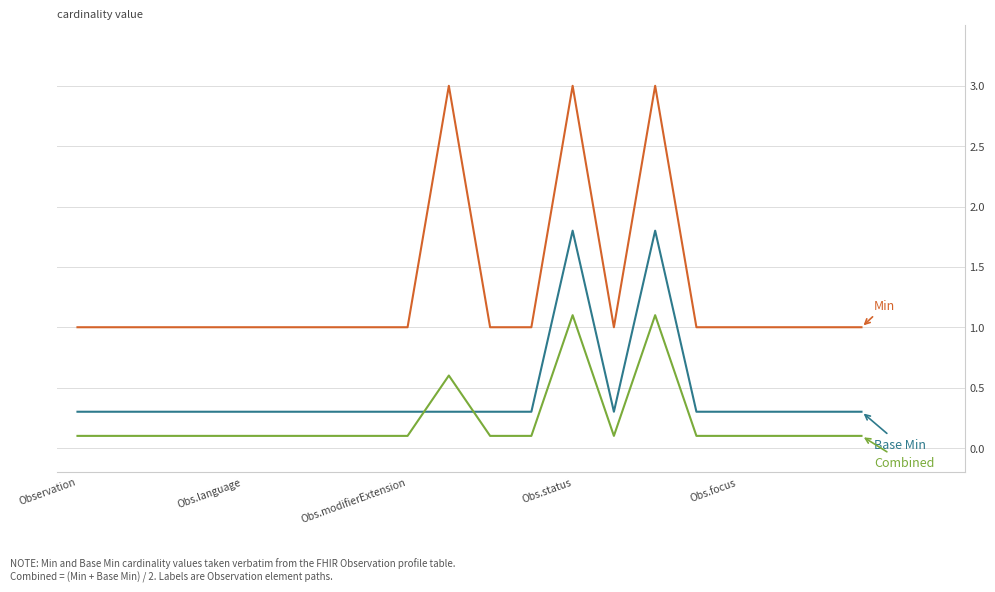

The Min series shows 3.0 at 14. True or false?

True